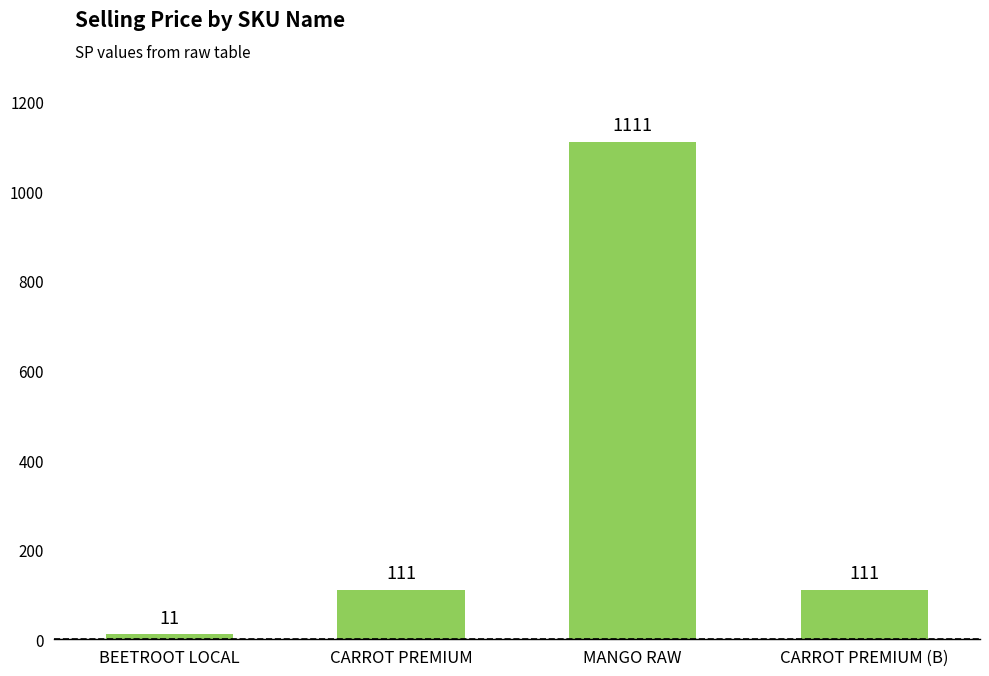

Which has a higher value, CARROT PREMIUM or BEETROOT LOCAL?

CARROT PREMIUM